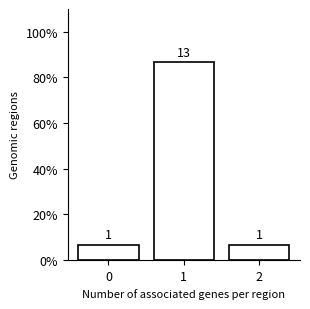

How many bars are there in total?

3